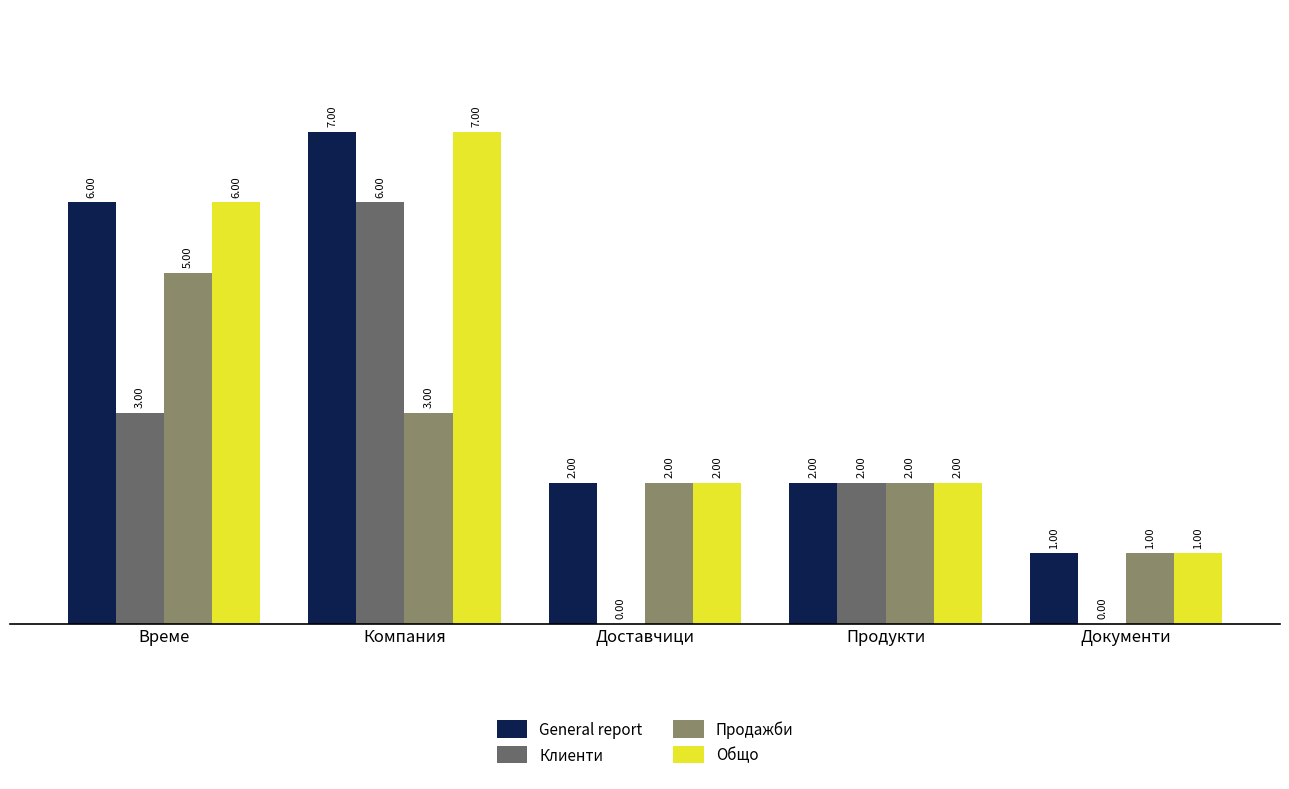

What is the total value across all series at Време?

20